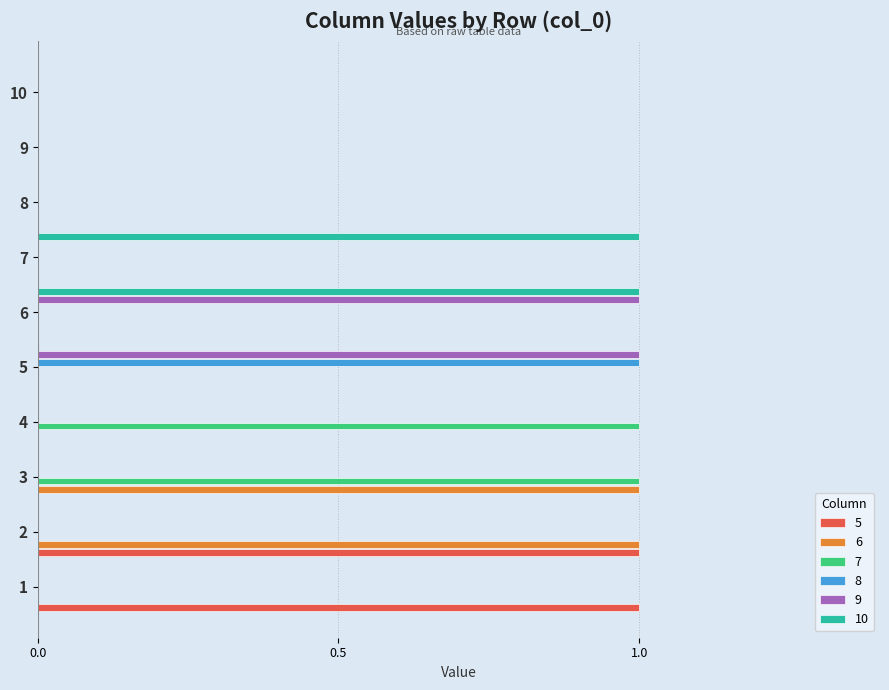

Is it true that 8 equals 1 at 1?

False